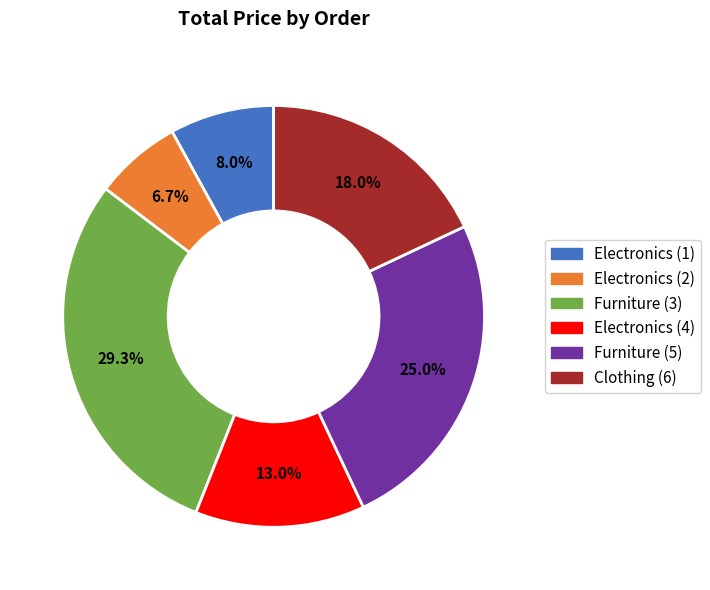

Approximately how many times larger is the value at Electronics (4) compared to Clothing (6)?

0.7